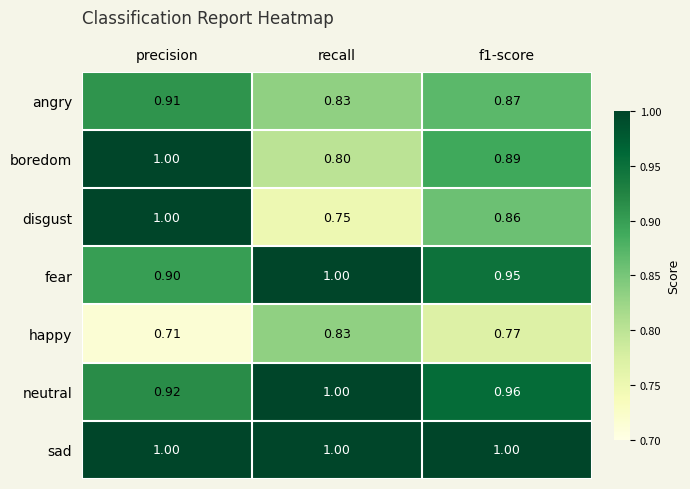

Which series has the largest range (max minus min)?

disgust